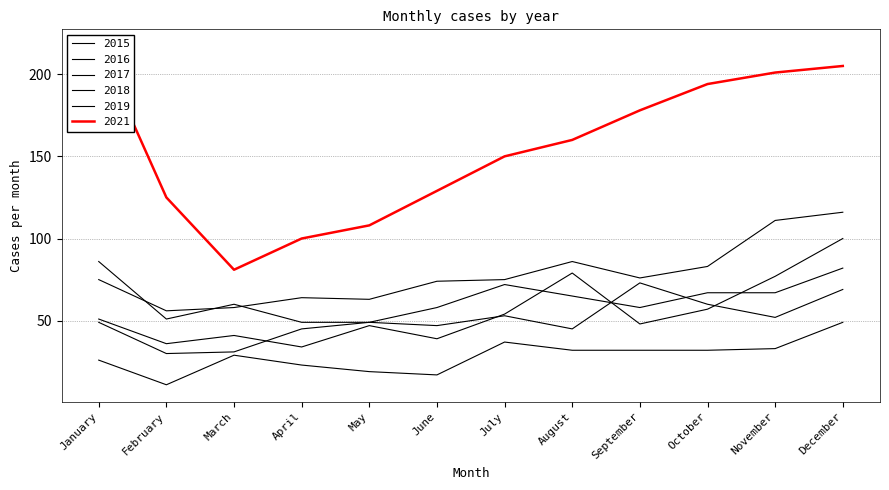

True or false: 2019 and 2018 cross at least once.

True